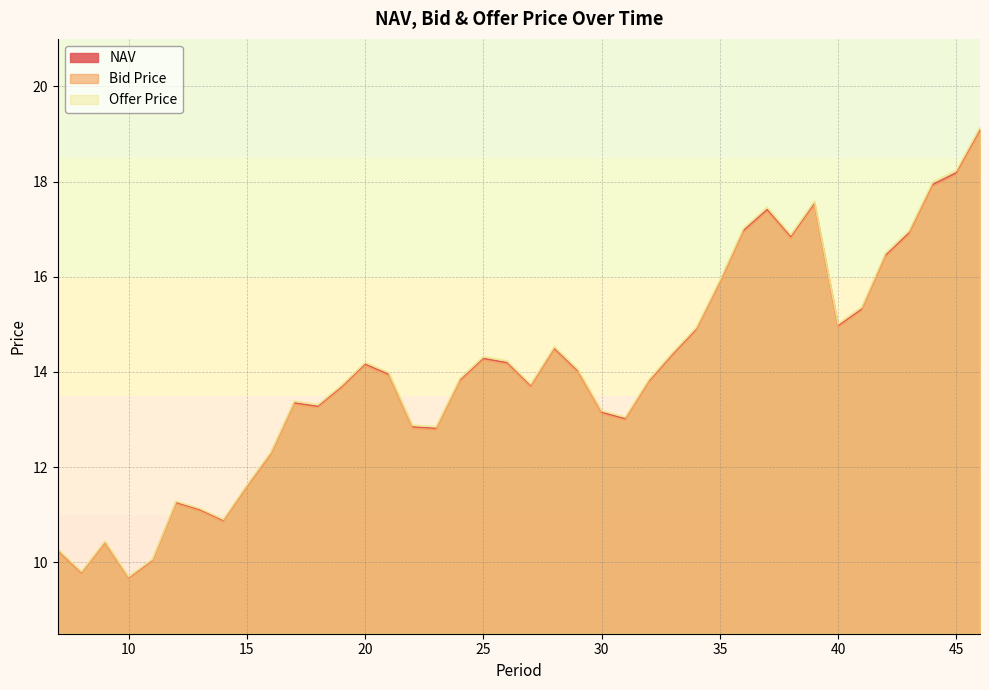

What is the minimum value for Bid Price?

9.6